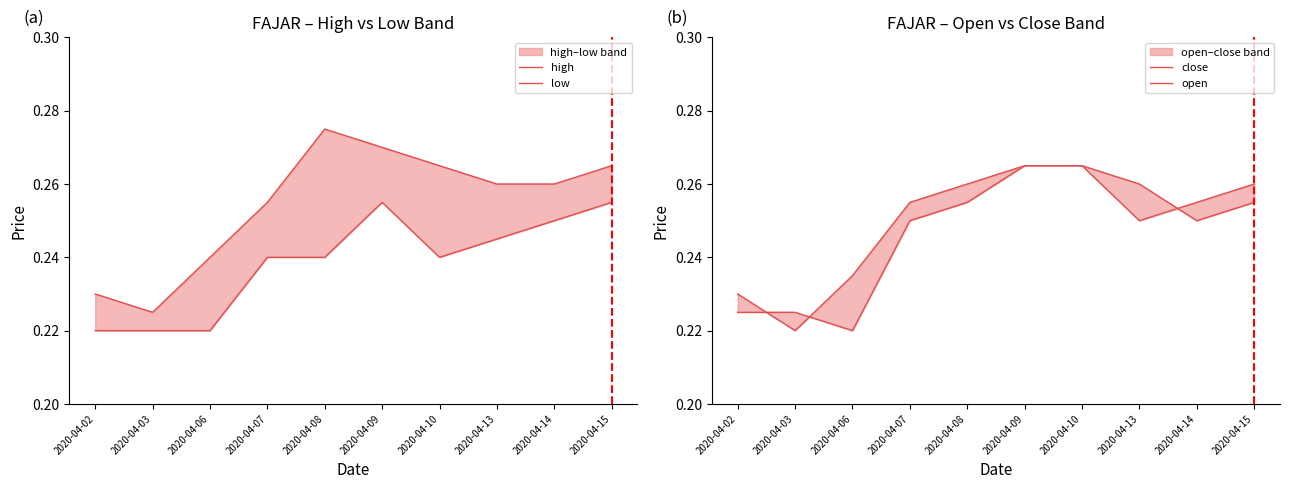

List the labels in order of high value, smallest first.

2020-04-03, 2020-04-02, 2020-04-06, 2020-04-07, 2020-04-13, 2020-04-14, 2020-04-10, 2020-04-15, 2020-04-09, 2020-04-08